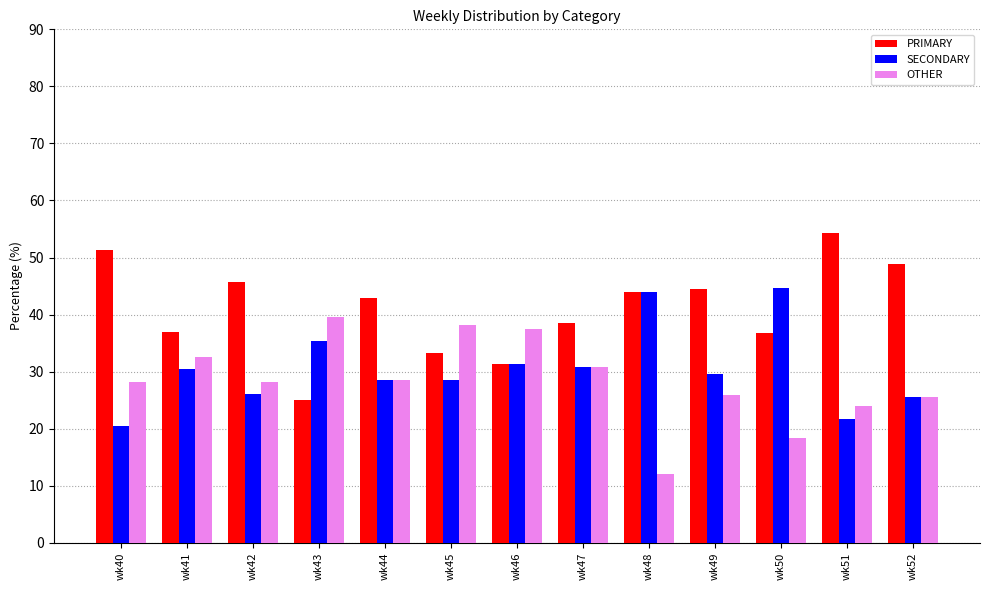

True or false: PRIMARY has a value of 26.4 at wk48.

False